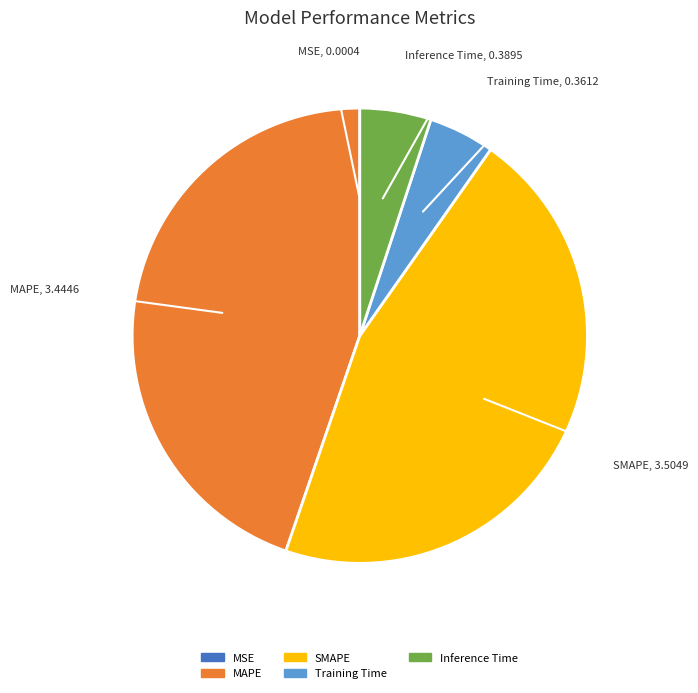

Between Inference Time and SMAPE, which is larger?

SMAPE